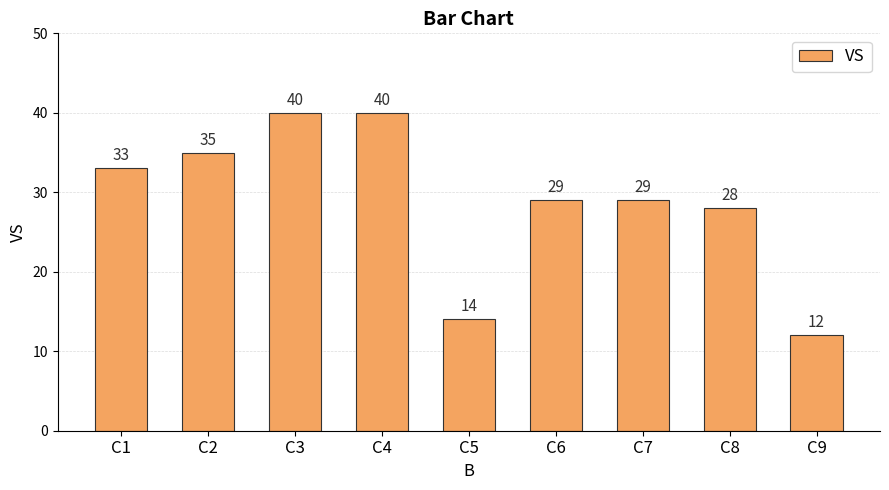

Which has a higher value, C4 or C5?

C4